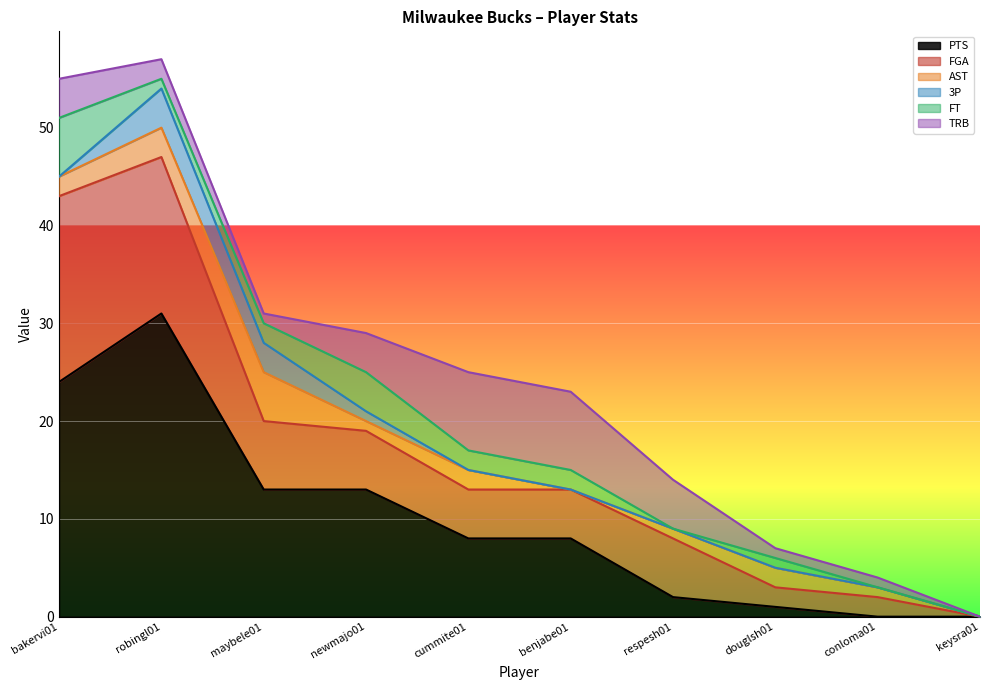

Is it true that FT equals 1 at benjabe01?

False